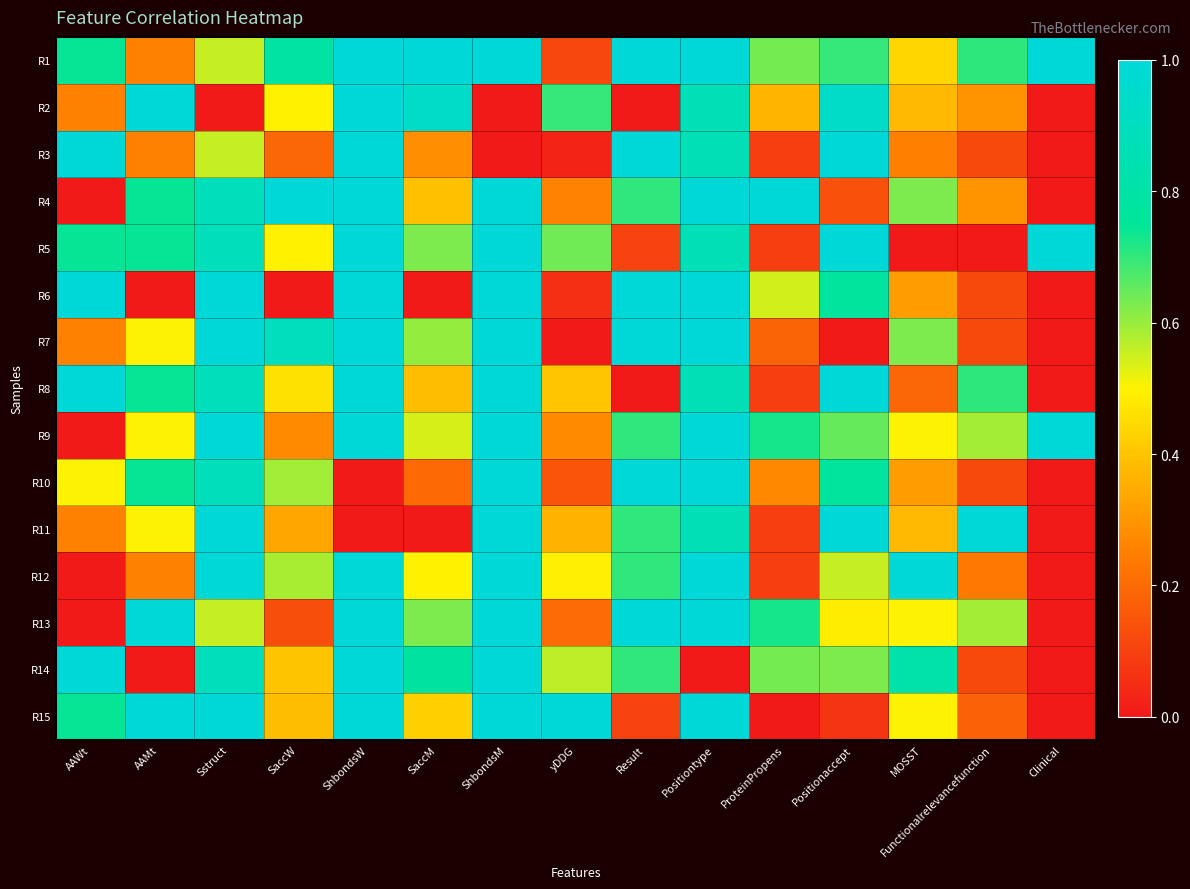

Which series has the largest total across all categories?

R1